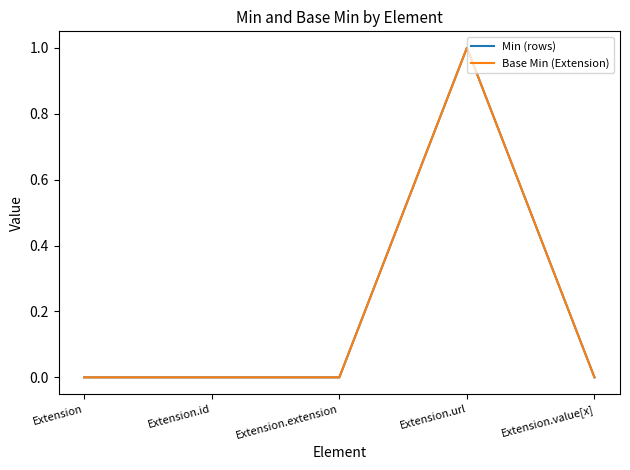

What is the highest value of the Min (rows) series?

1